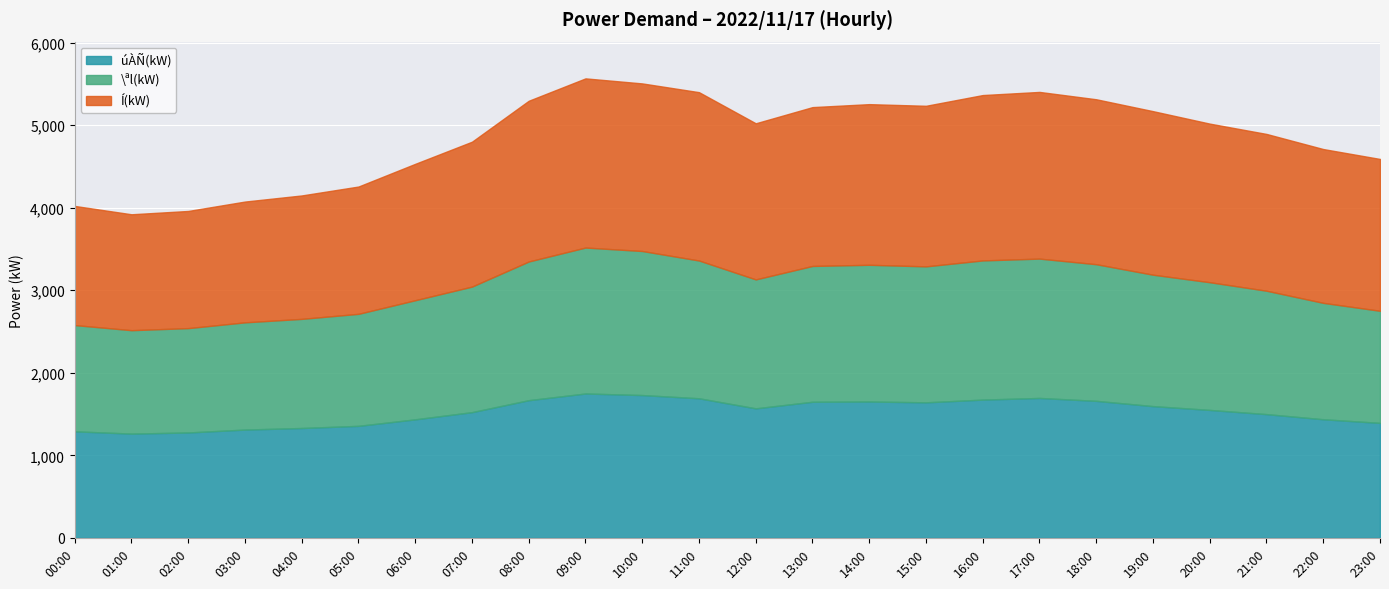

The \ªl(kW) series shows 2862 at 11:00. True or false?

False